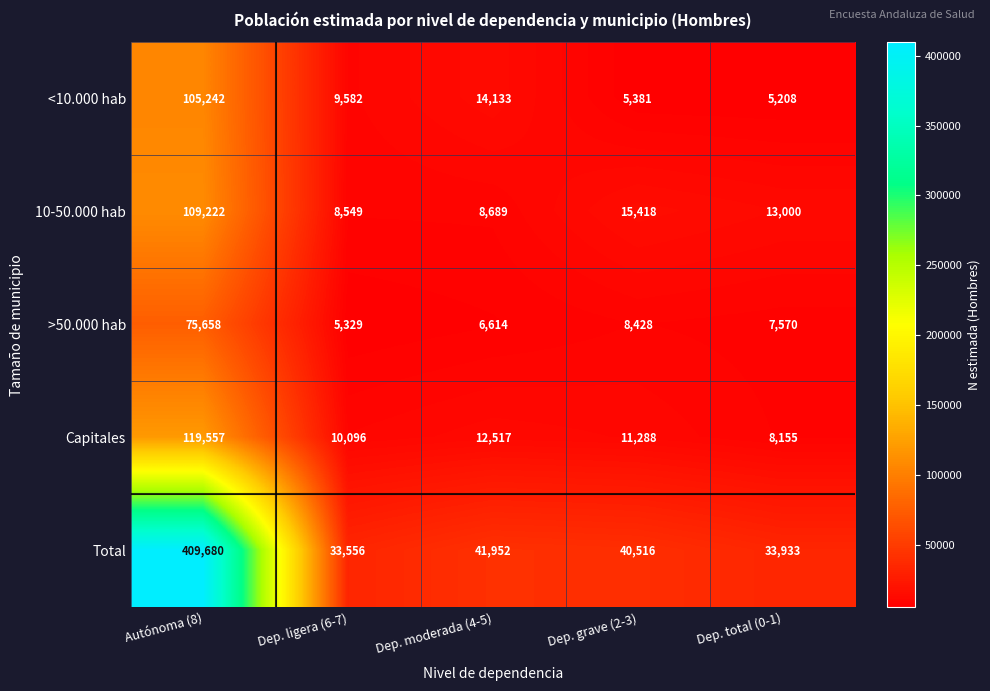

What is the greatest value displayed?

409680